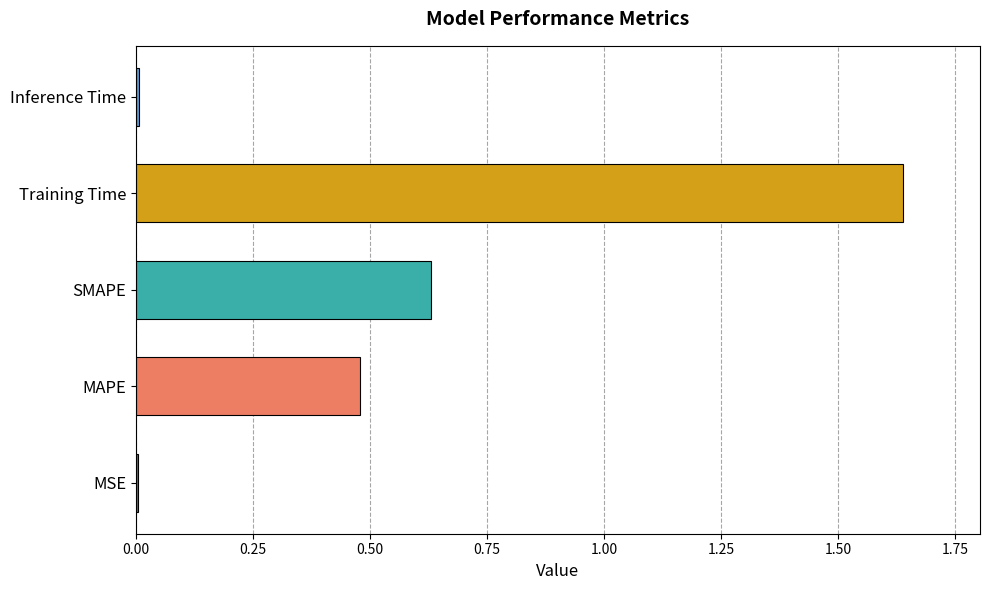

Between Training Time and MSE, which is larger?

Training Time